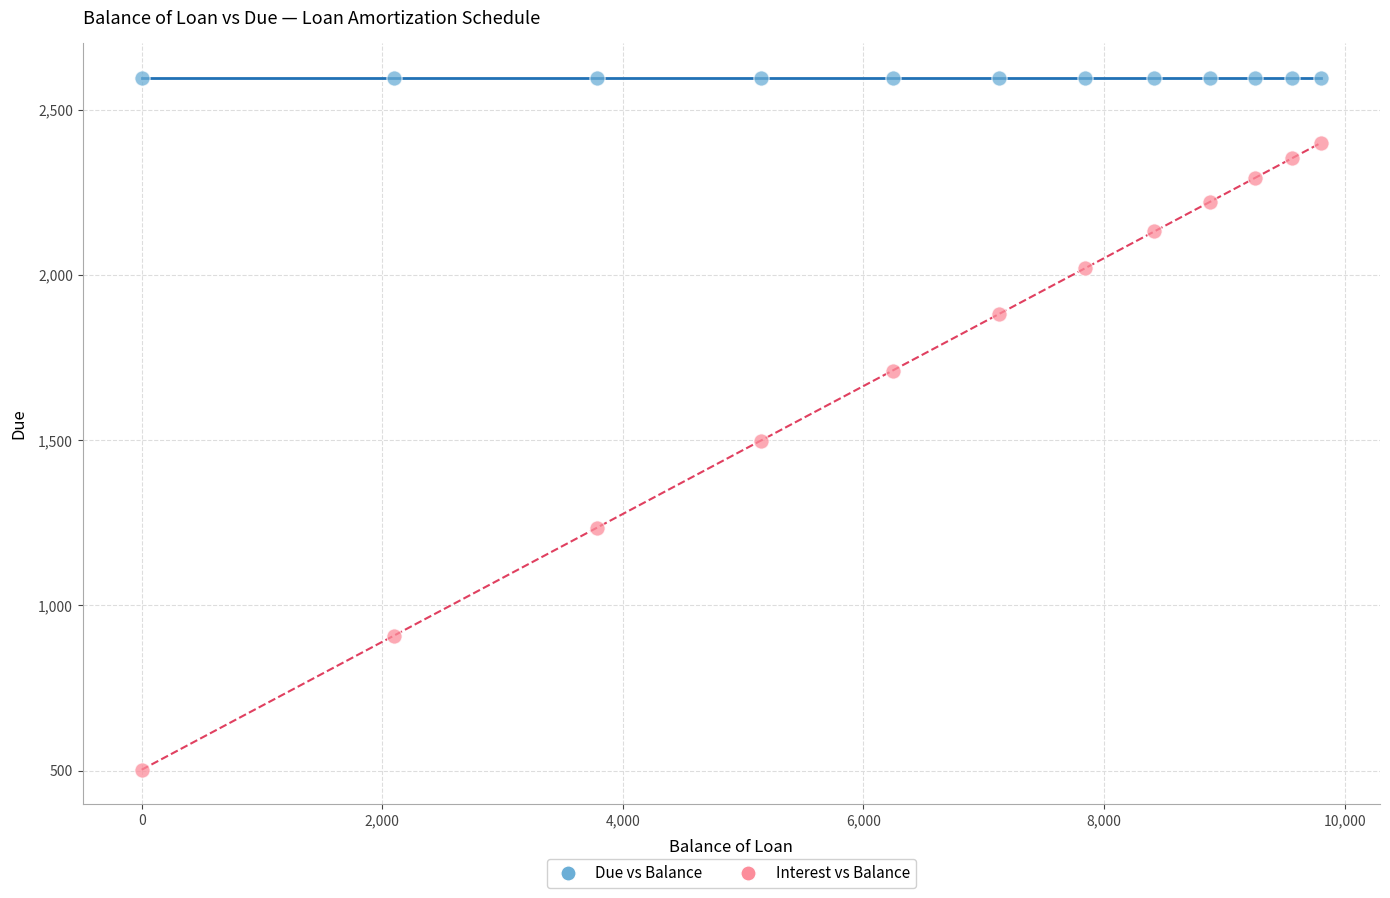

What are all the series names shown in the legend?

Due vs Balance, Interest vs Balance